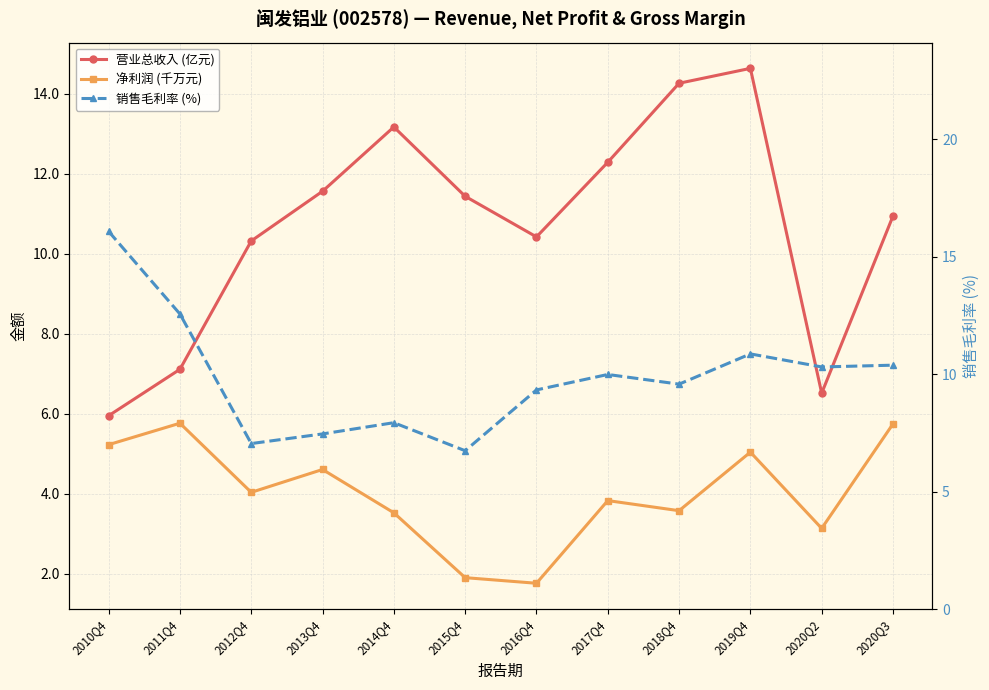

List the labels in order of 营业总收入 (亿元) value, largest first.

2019Q4, 2018Q4, 2014Q4, 2017Q4, 2013Q4, 2015Q4, 2020Q3, 2016Q4, 2012Q4, 2011Q4, 2020Q2, 2010Q4